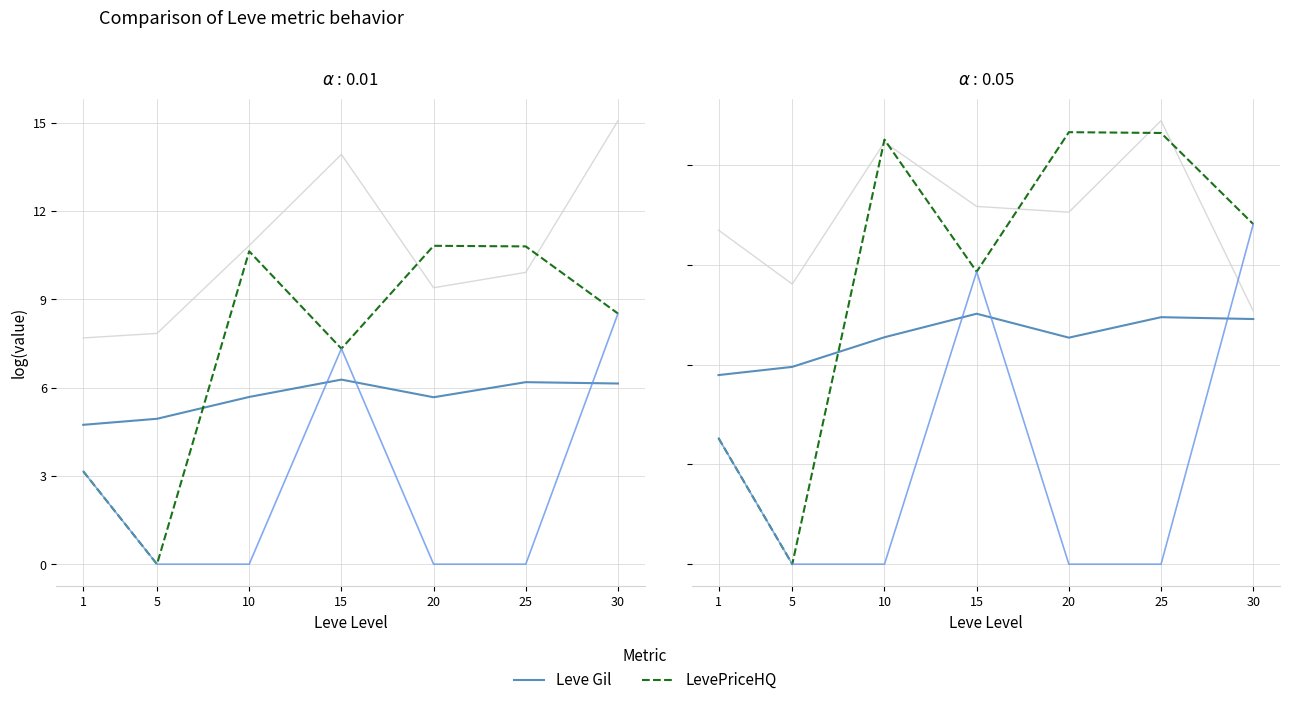

At which category does currentAveragePriceHQ reach its first local peak?

15